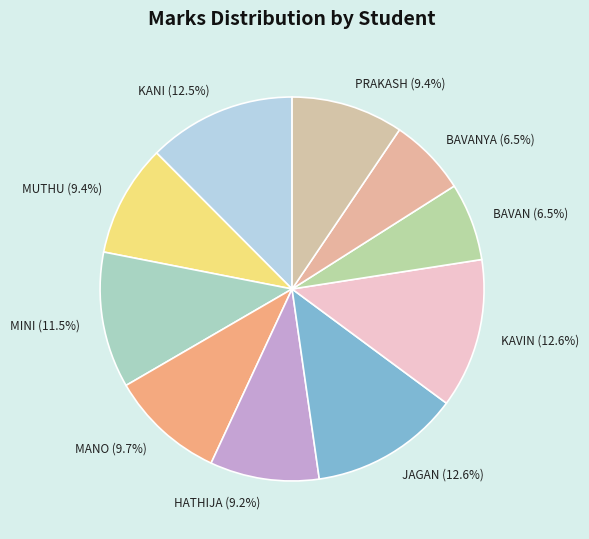

Does any single category account for the majority?

No